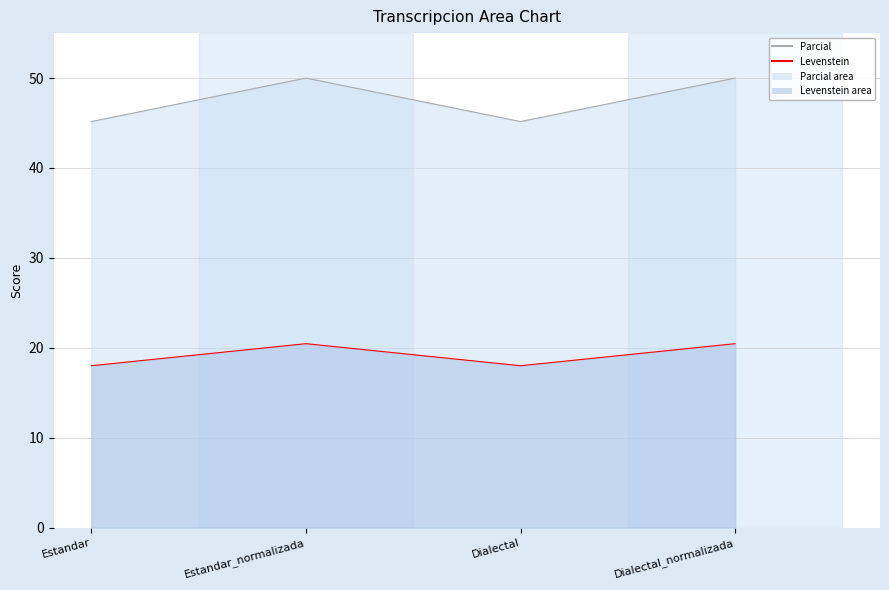

How many interior local peaks does the Levenstein series have?

1